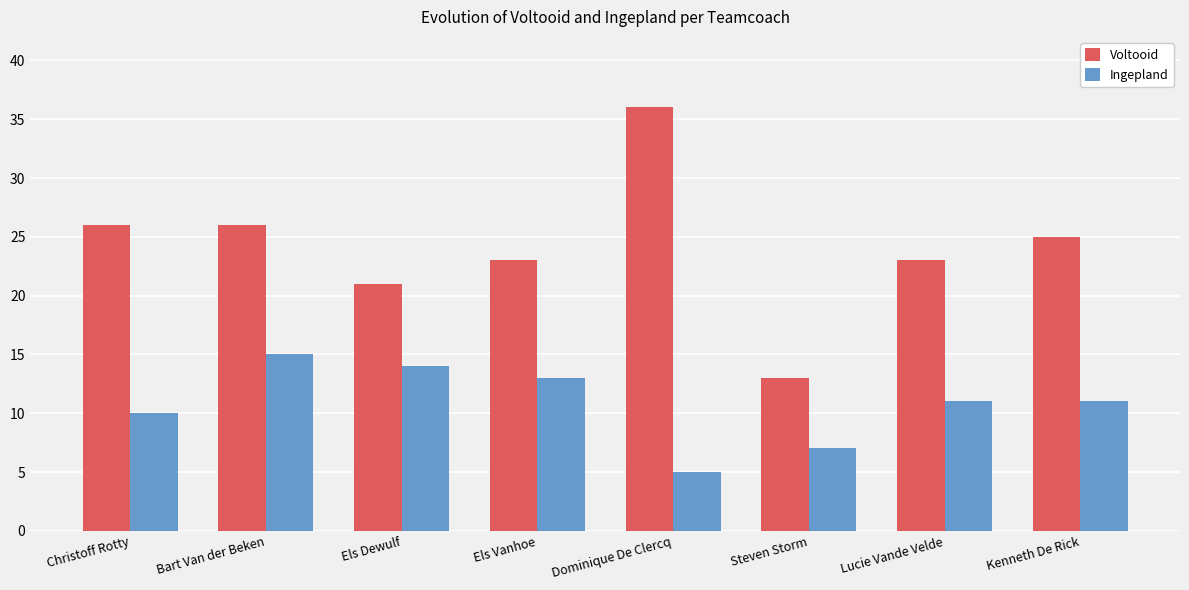

The value of Voltooid at Steven Storm is 13. True or false?

True